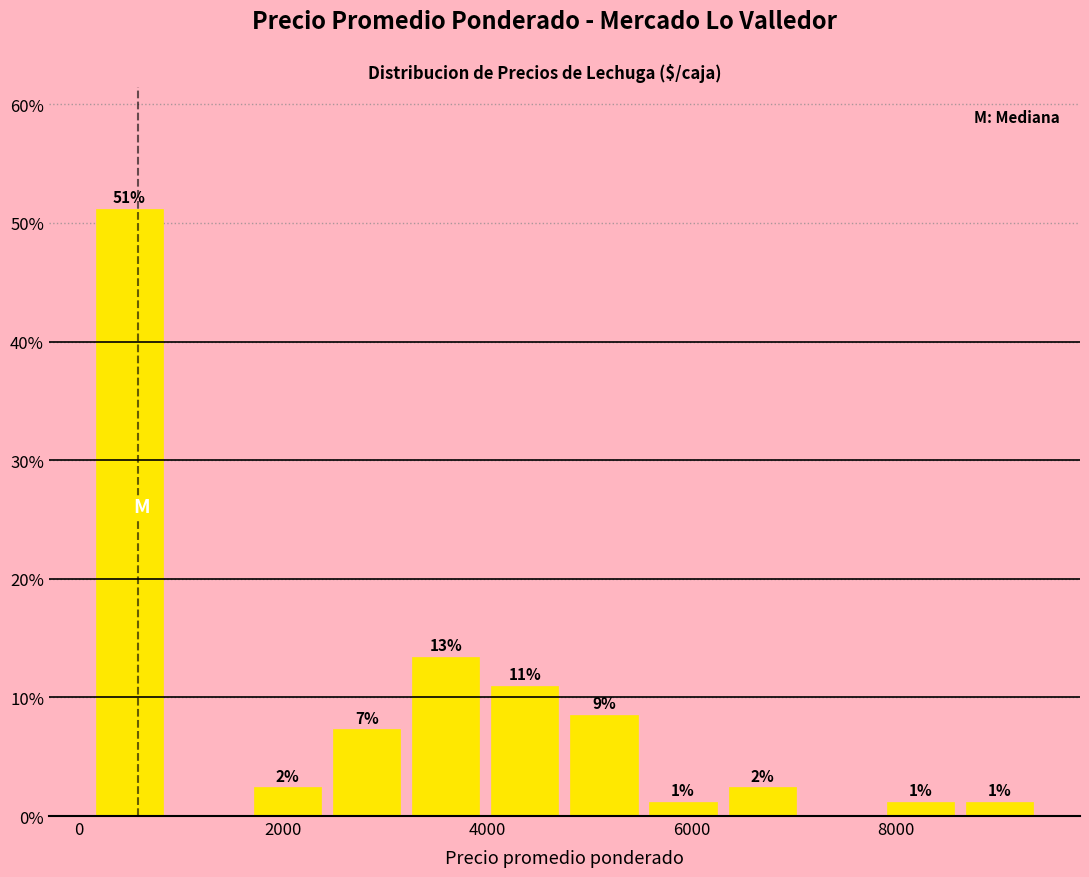

Around what value on the x-axis is the tallest bar? Give the approximate position of its centre, as read against the axis.

400